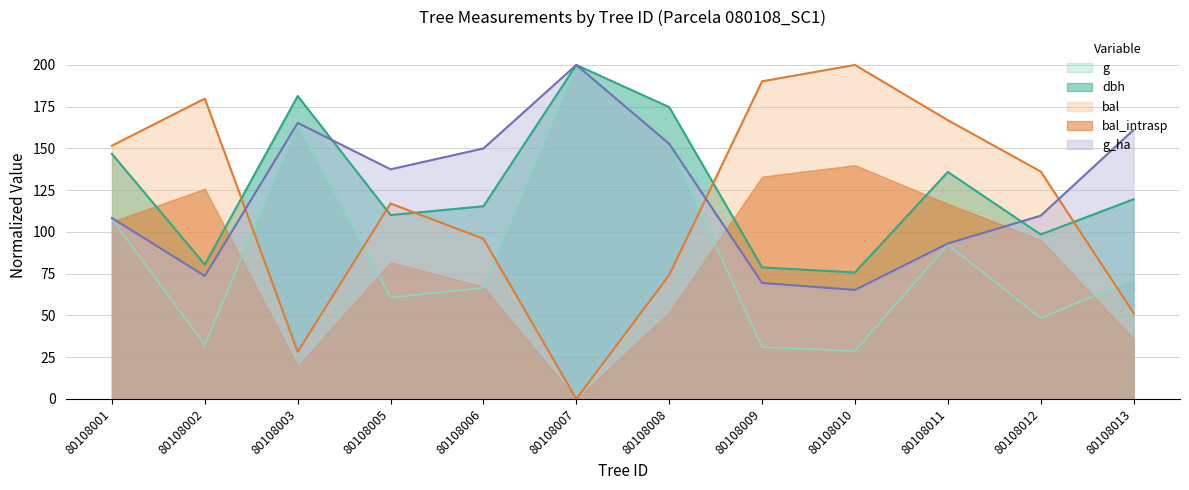

True or false: g and dbh cross at least once.

False